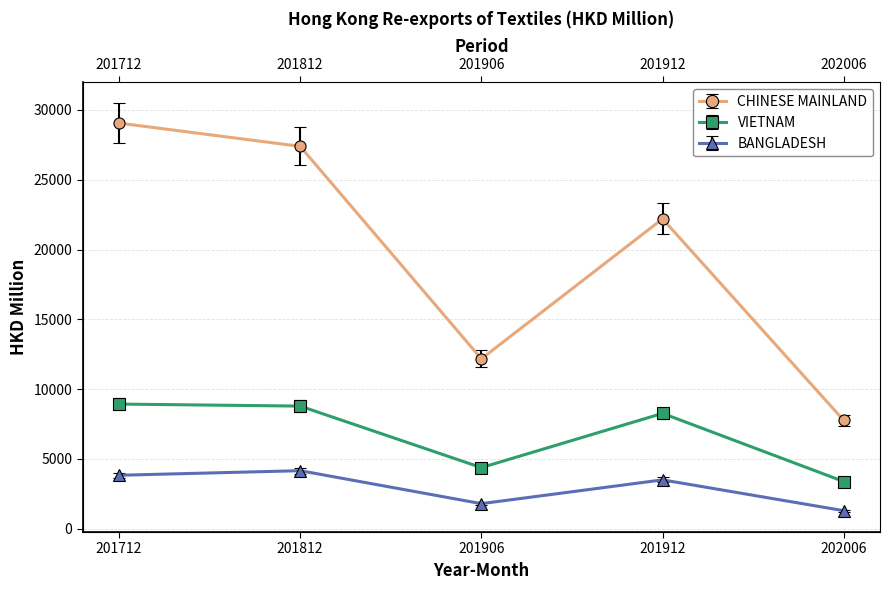

Count the number of data series in this chart.

3